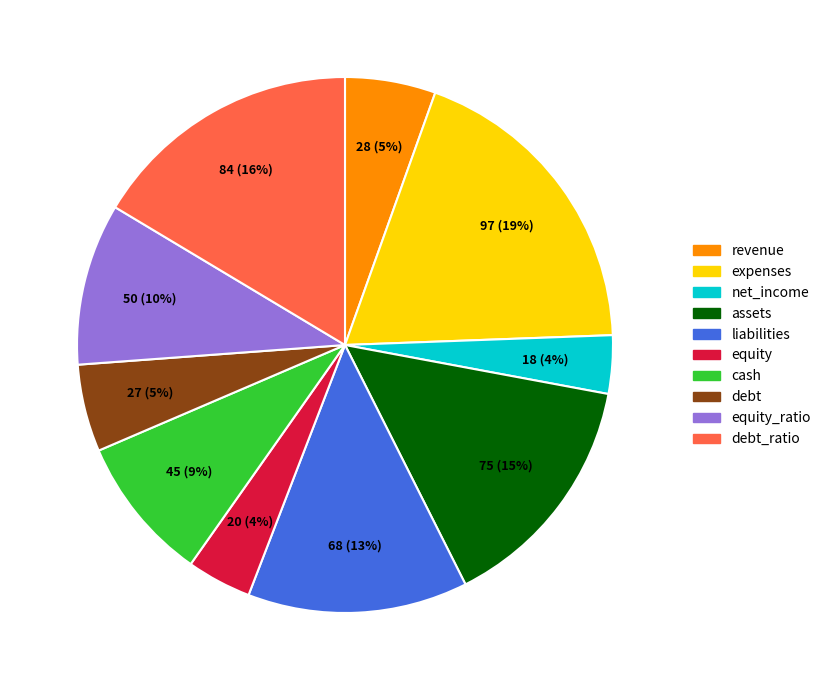

To the nearest percent, what is the difference between the largest and smallest slice percentages?

15%